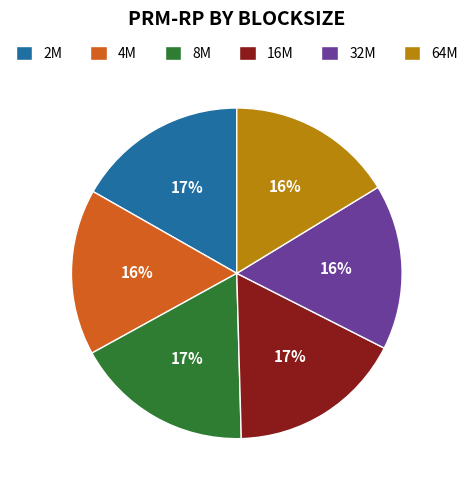

The 16M slice represents 3% of the pie. True or false?

False